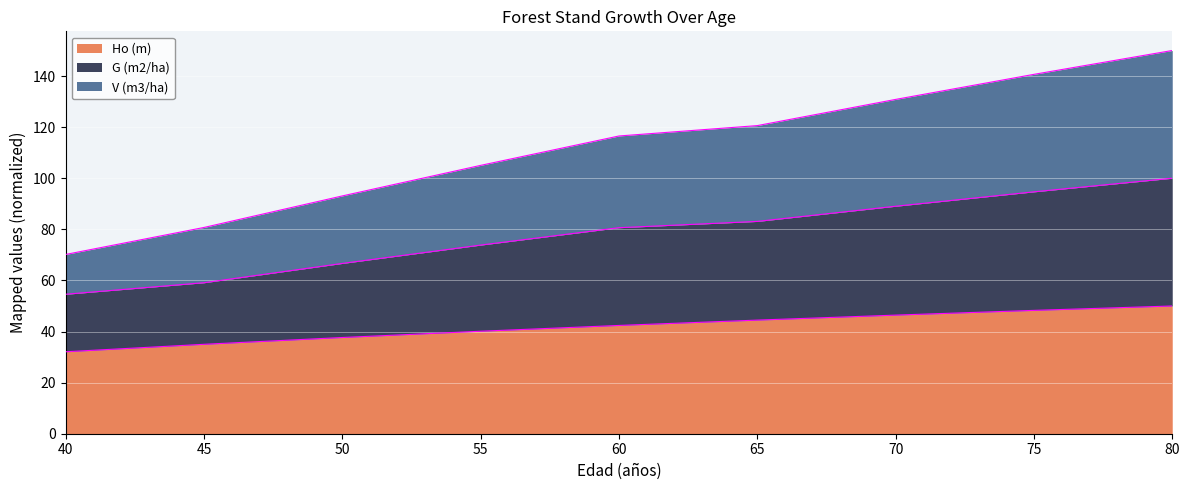

At which category does the chart reach its minimum across all series?

40